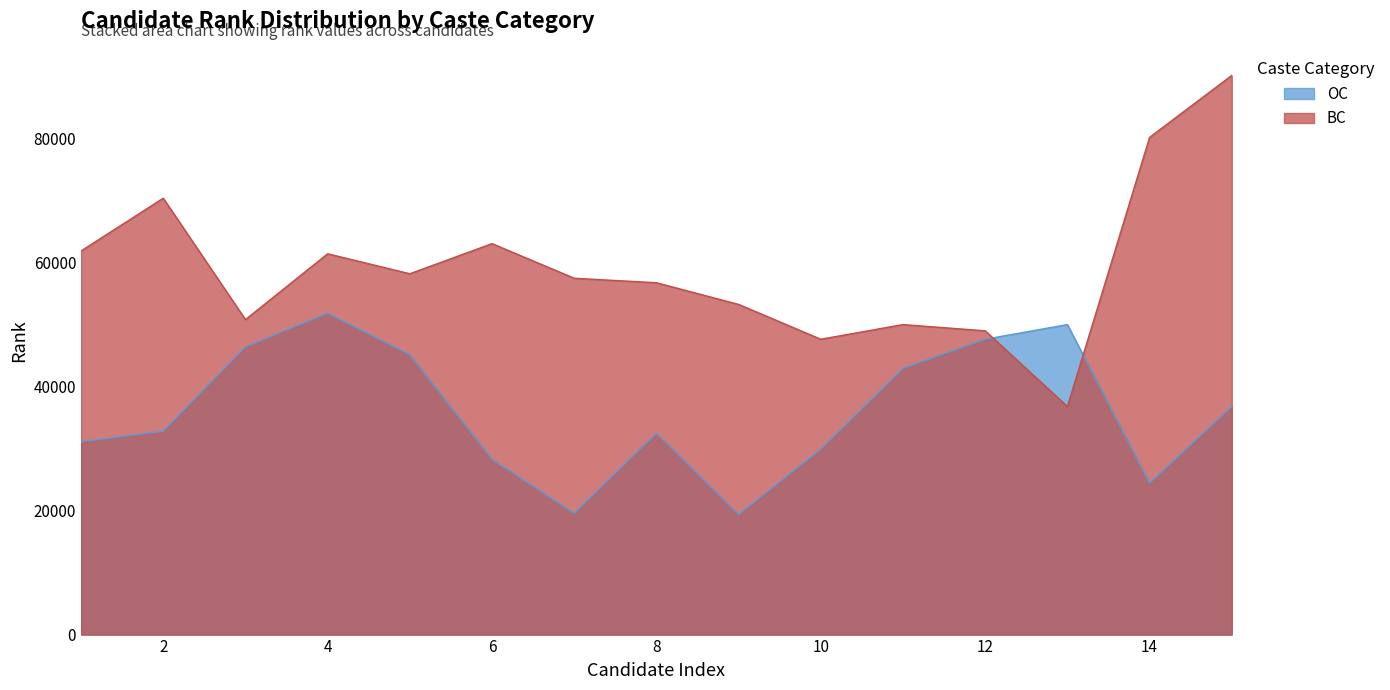

What is the spread (max minus min) of values at 9?

33889